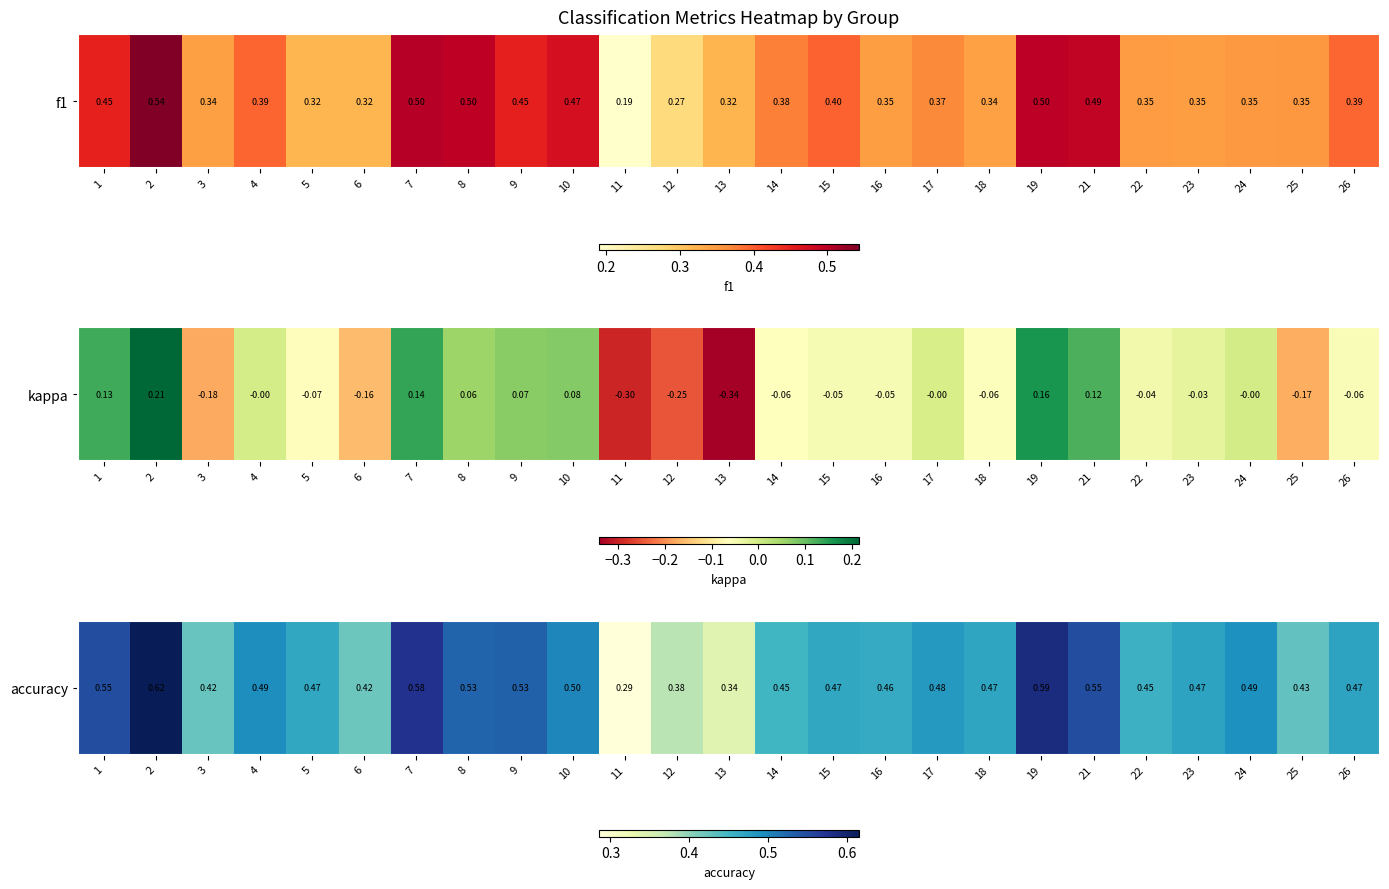

The value at 15 is 0.5. True or false?

True